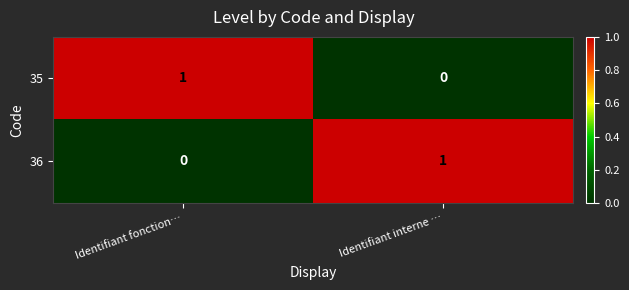

The value of 36 at Identifiant interne … is 0. True or false?

False